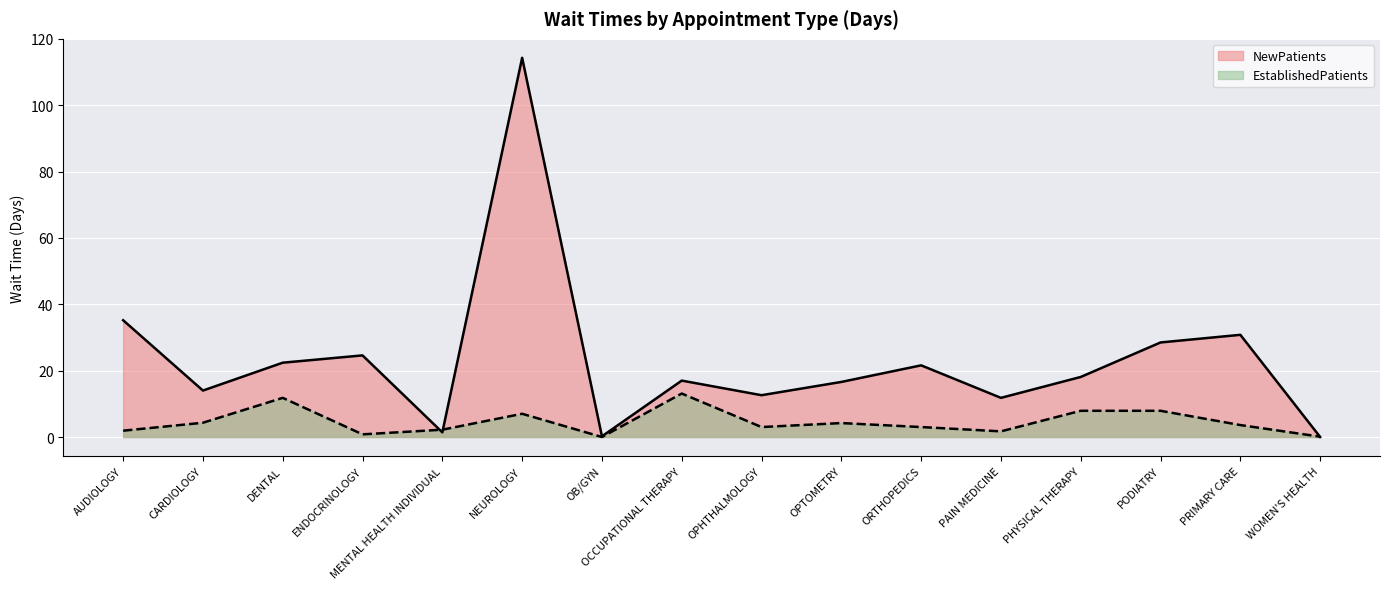

True or false: NewPatients has a value of 22.4 at DENTAL.

True